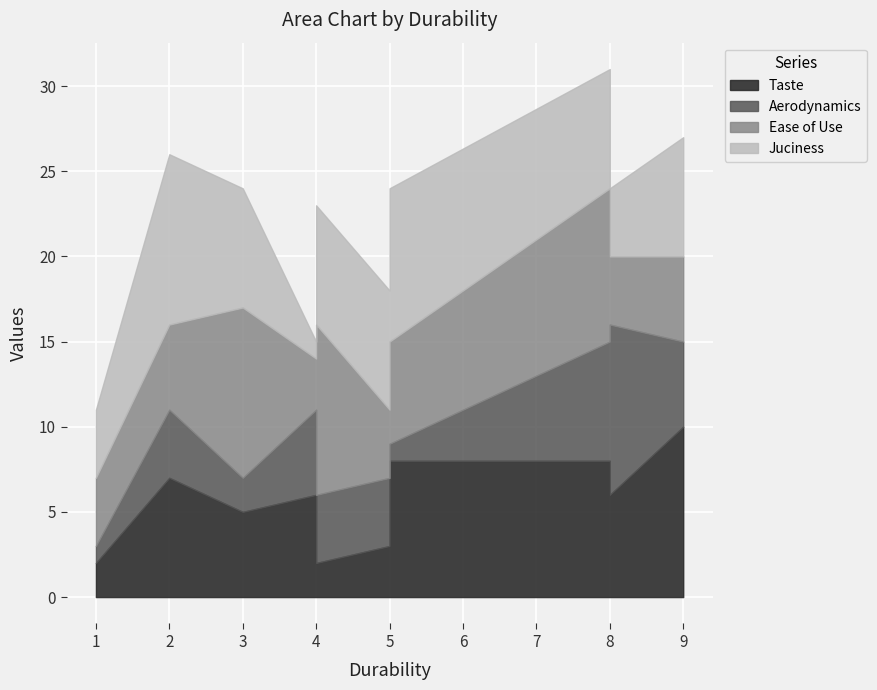

Reading left to right, transcribe all the data shown in this chart.

Taste: 5=3	5=8	1=2	9=10	8=8	4=6	3=5	2=7	8=6	4=2
Aerodynamics: 5=4	5=1	1=1	9=5	8=7	4=5	3=2	2=4	8=10	4=4
Ease of Use: 5=4	5=6	1=4	9=5	8=9	4=3	3=10	2=5	8=4	4=10
Juciness: 5=7	5=9	1=4	9=7	8=7	4=1	3=7	2=10	8=4	4=7